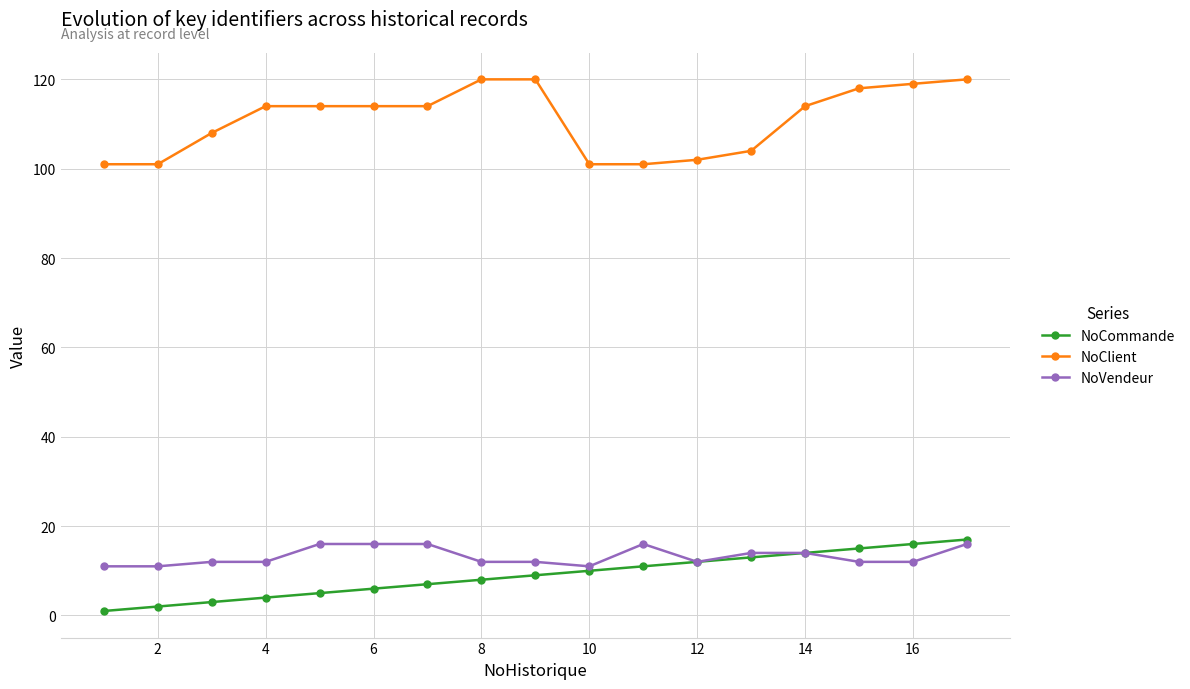

True or false: NoClient and NoVendeur intersect in this chart.

False